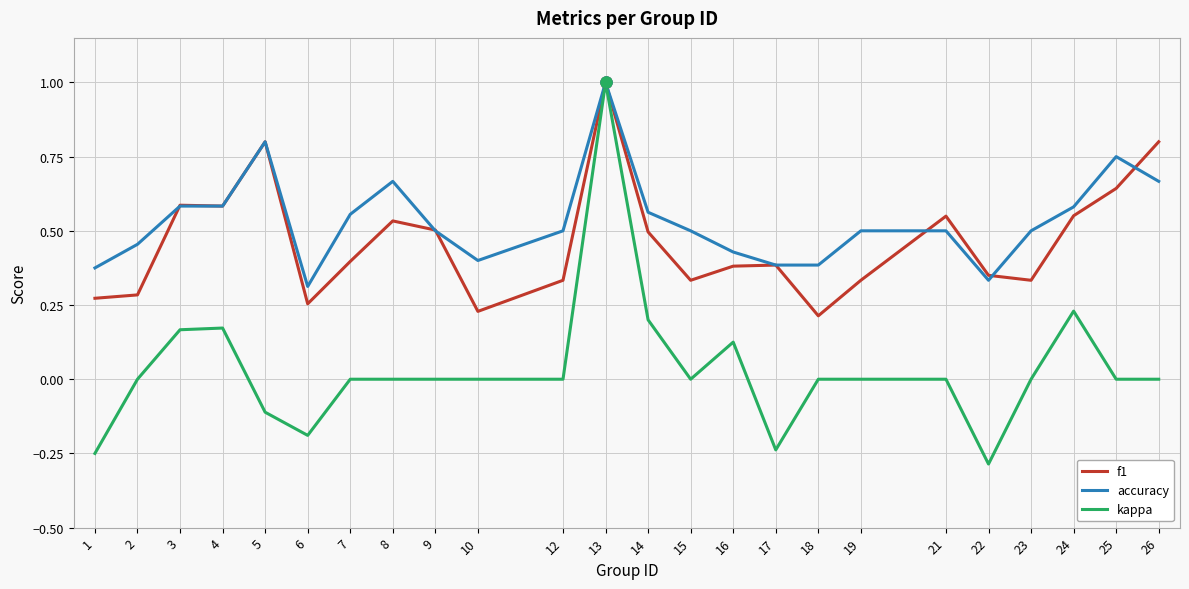

At how many categories does at least one series exceed 0?

24